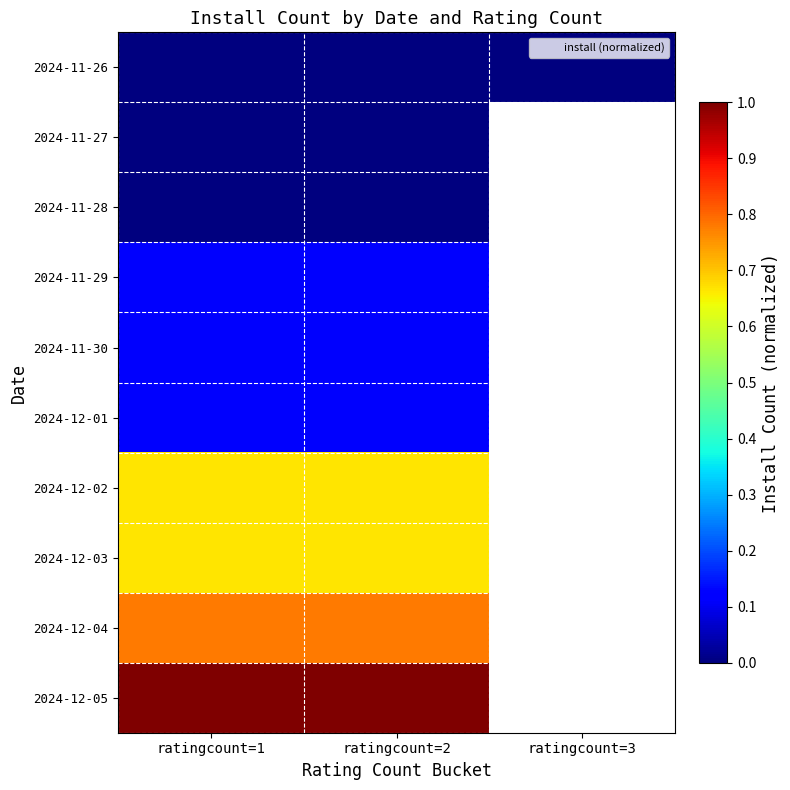

Which has a higher value, ratingcount=3 or ratingcount=1?

ratingcount=3